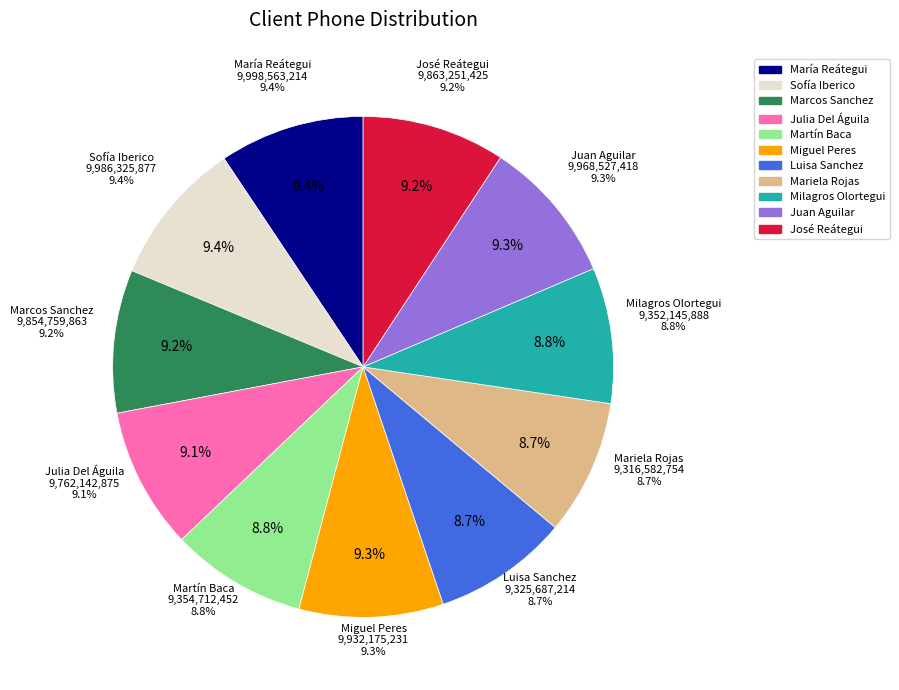

Combined, do Cli_004 and Cli_008 account for over 50%?

No